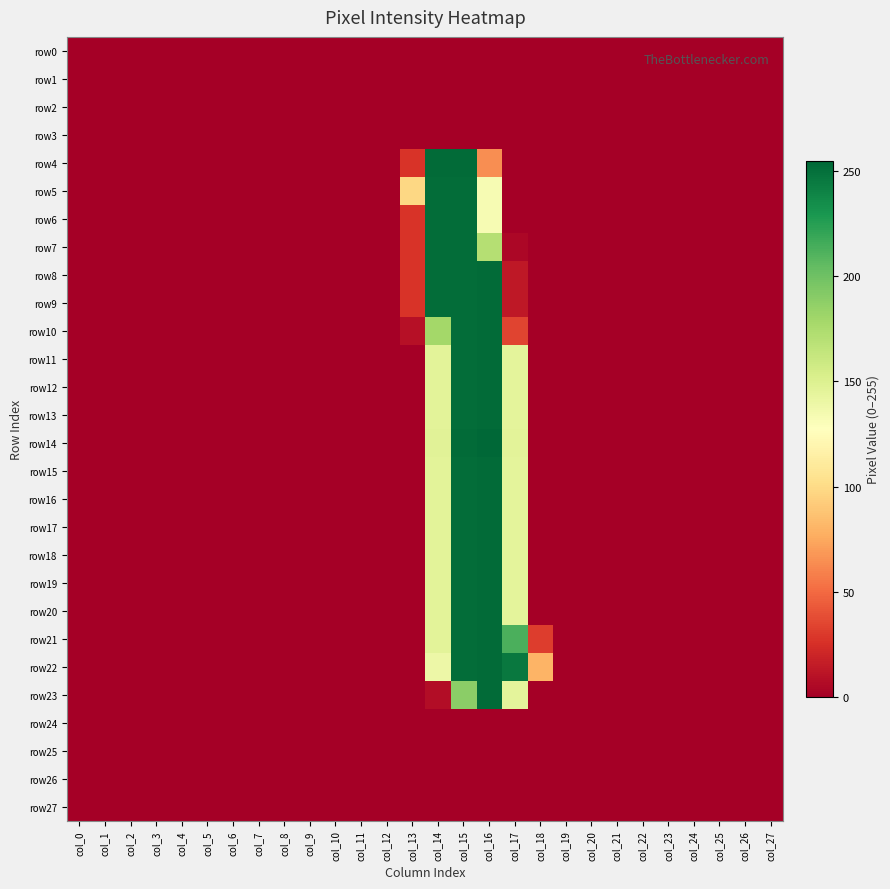

Count the number of categories in the chart.

28